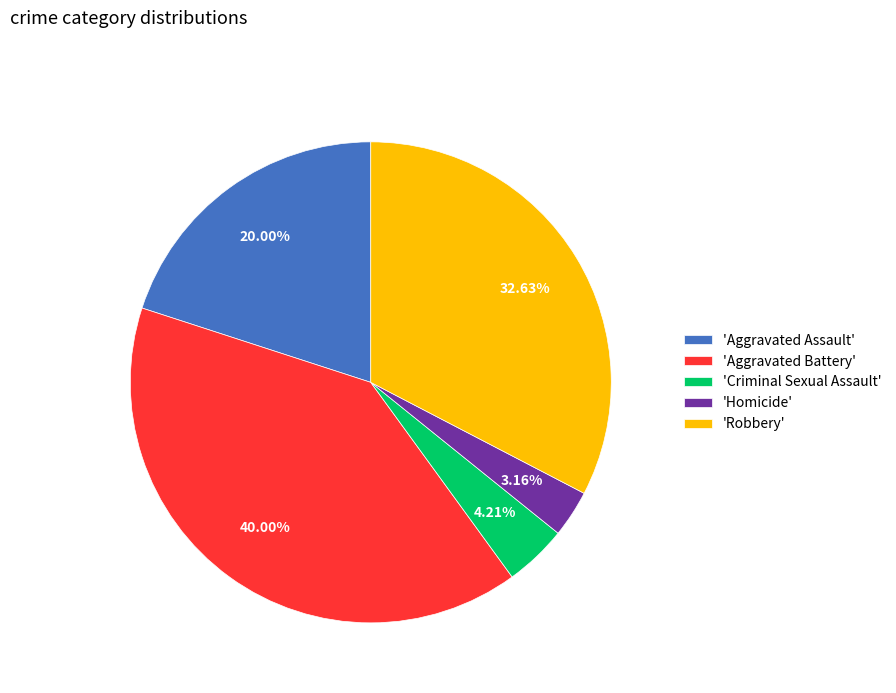

Is there a majority slice in this chart?

No